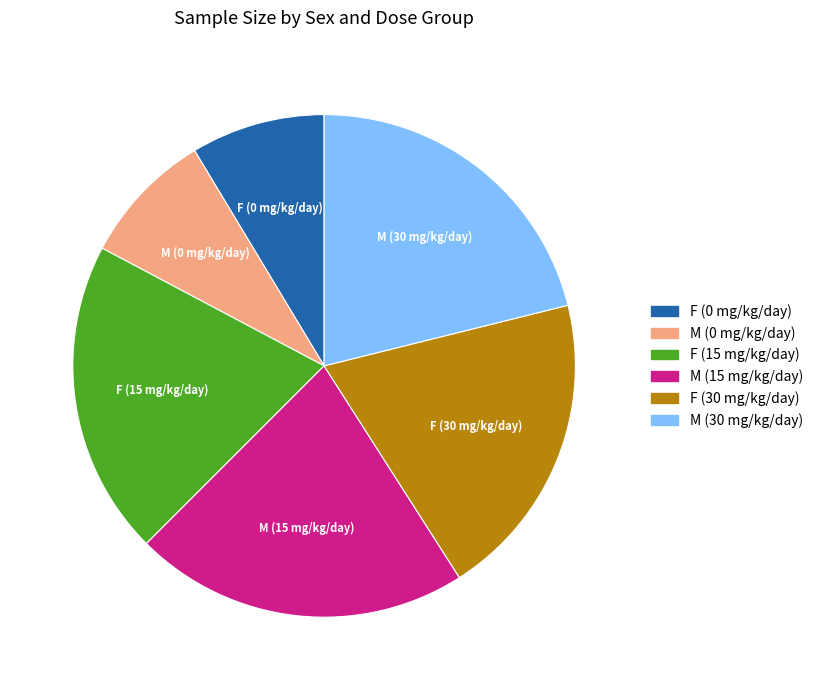

Is there a majority slice in this chart?

No